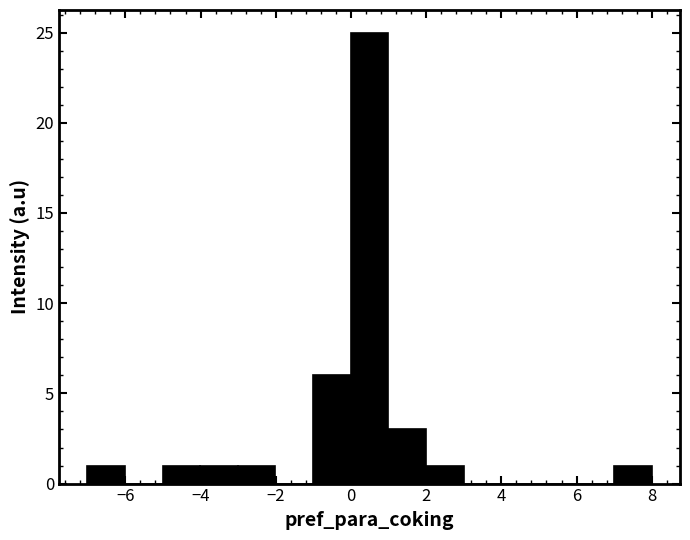

Reading left to right, transcribe this chart: for each bar, give the range it covers on the x-axis and its height. Neither the bar edges nor the heights are printed on the chart, so give them approximately, as read against the axes.

-7 to -6: 1
-6 to -5: 0
-5 to -4: 1
-4 to -3: 1
-3 to -2: 1
-2 to -1: 0
-1 to 0: 6
0 to 1: 25
1 to 2: 3
2 to 3: 1
3 to 4: 0
4 to 5: 0
5 to 6: 0
6 to 7: 0
7 to 8: 1